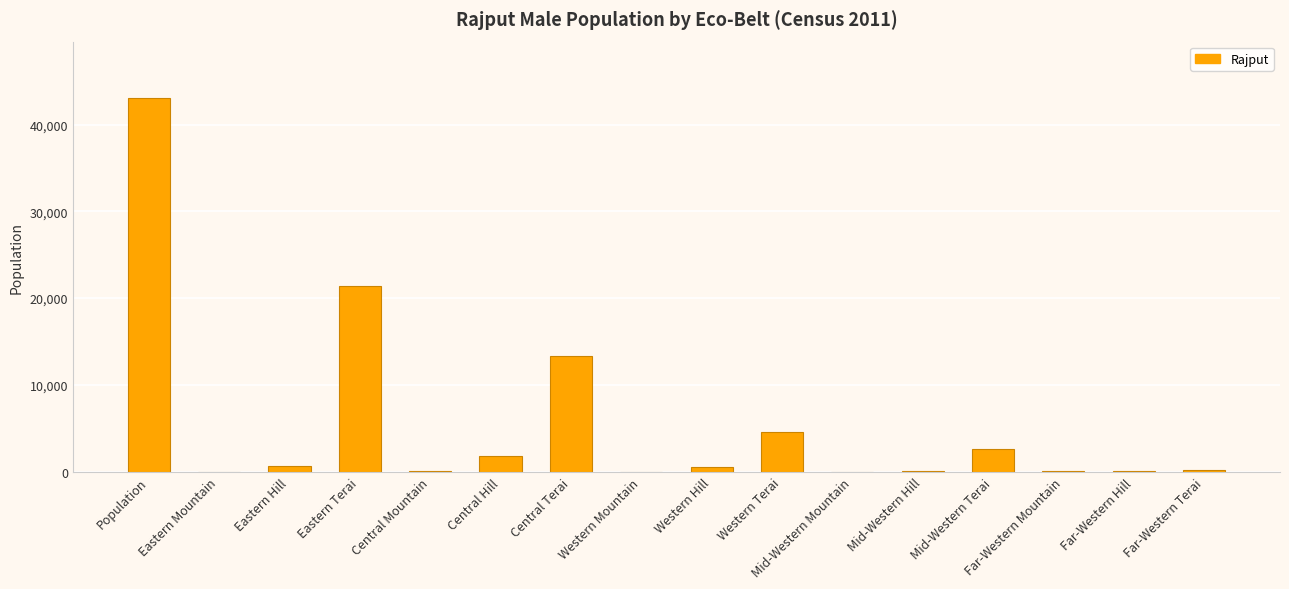

True or false: the data shows 1815 at Central Hill.

True